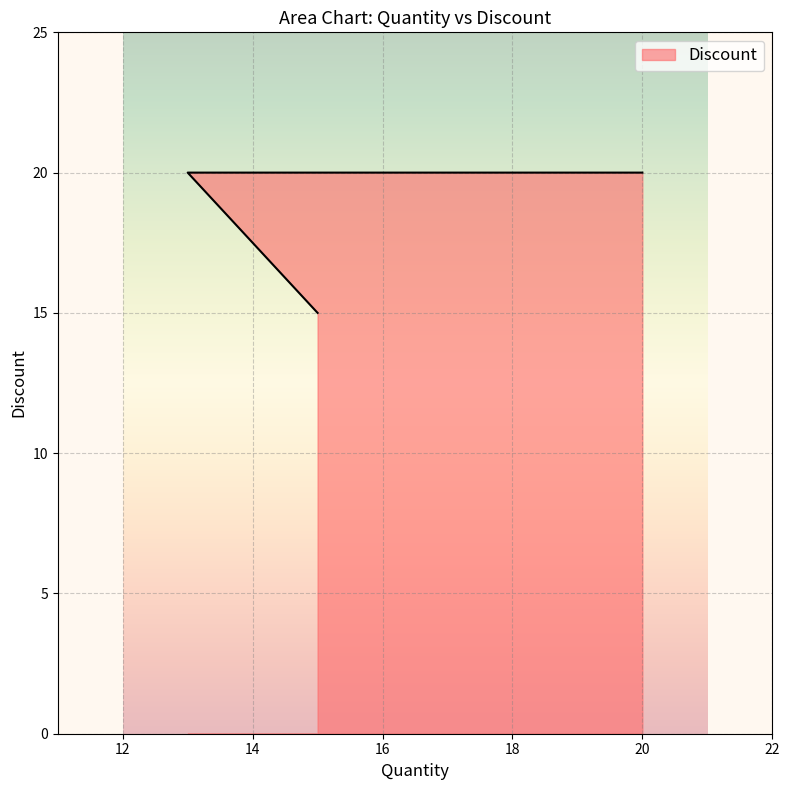

Where is the data nearest to the value 17?

15